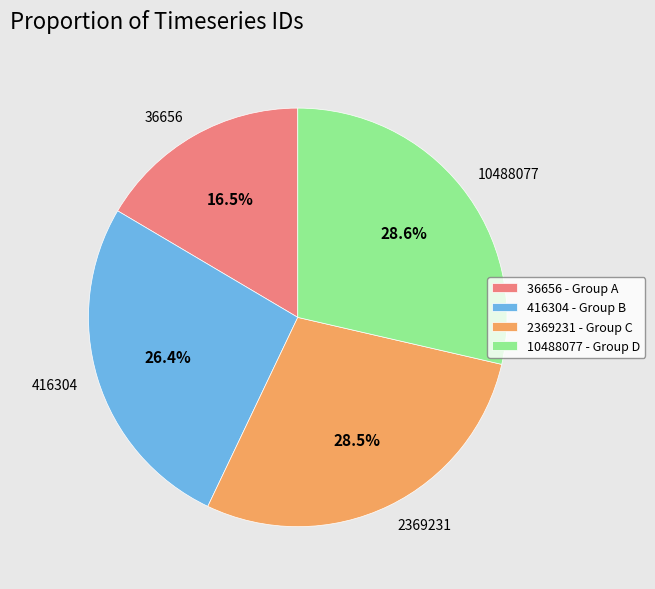

To the nearest percent, what portion does 416304 represent?

26%